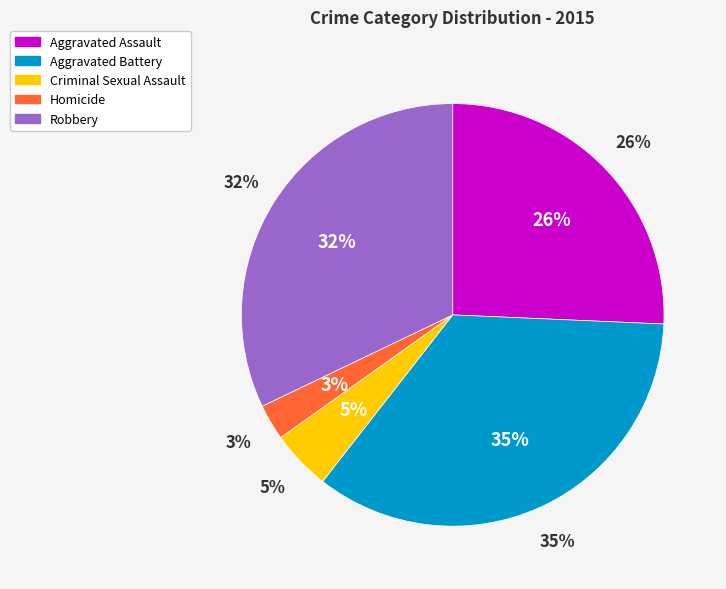

Which category has the biggest portion of the pie?

Aggravated Battery